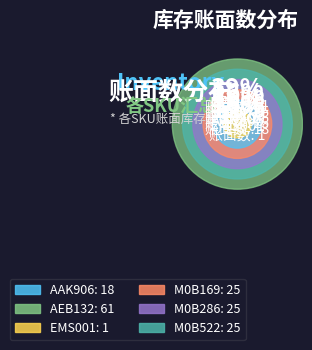

Which category has the smallest portion of the pie?

EMS001